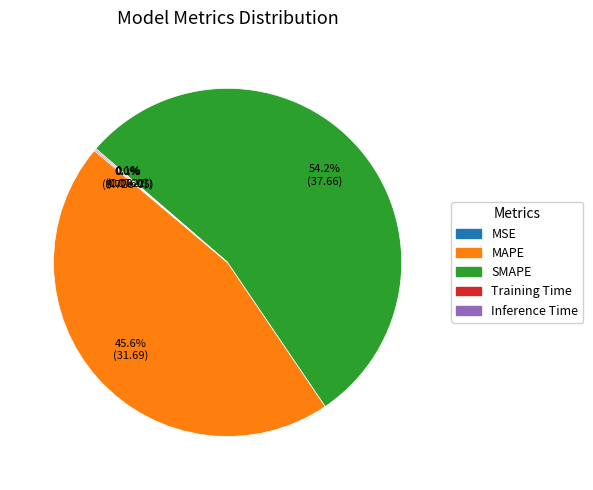

What is the largest slice in the pie chart?

SMAPE